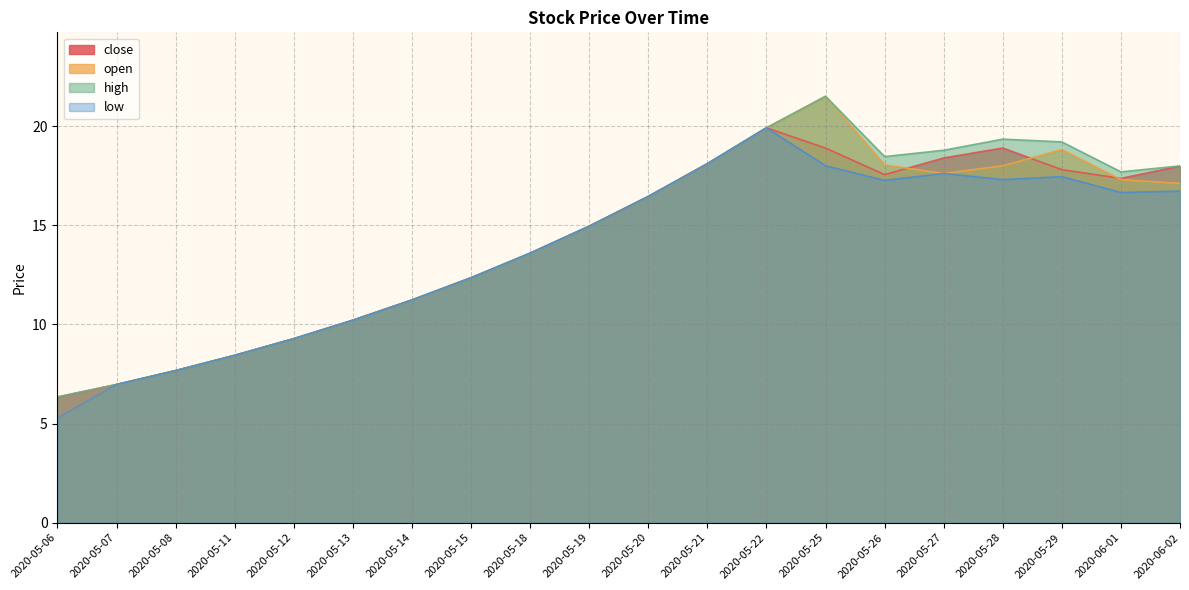

True or false: high has more than 0 points higher than both neighbors.

True